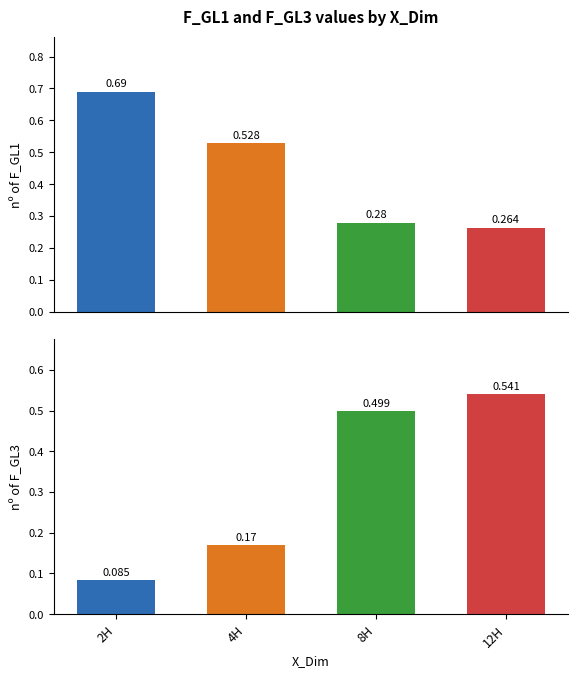

Reading left to right, extract all data points from this chart.

F_GL1: 0.7	0.5	0.3	0.3
F_GL3: 0.1	0.2	0.5	0.5